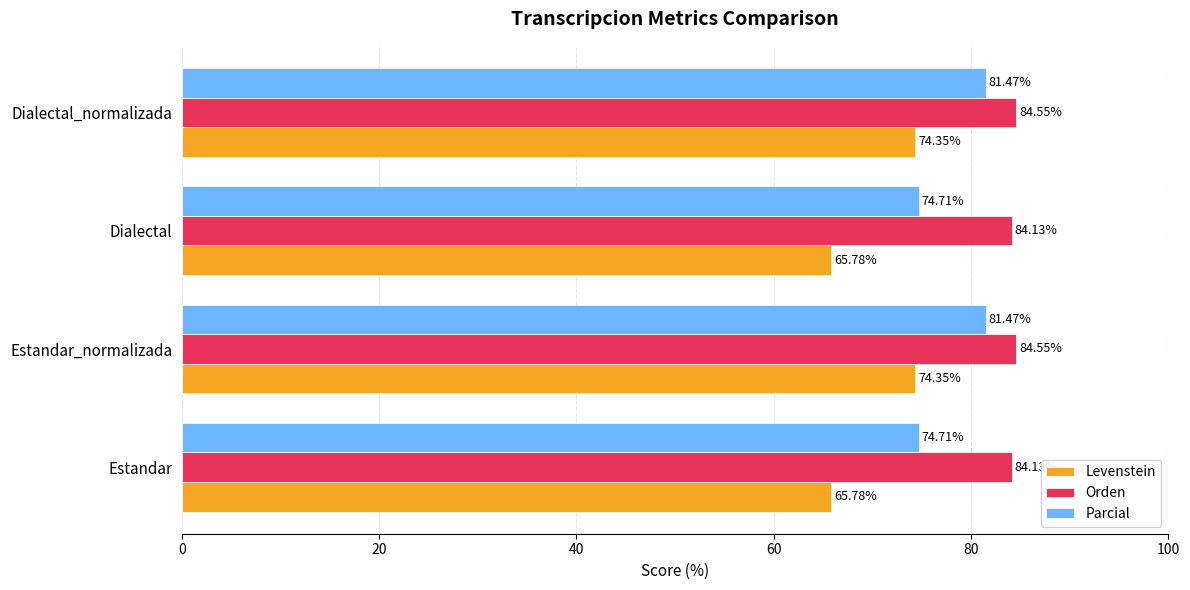

What is the total value across all series at Estandar?

224.6